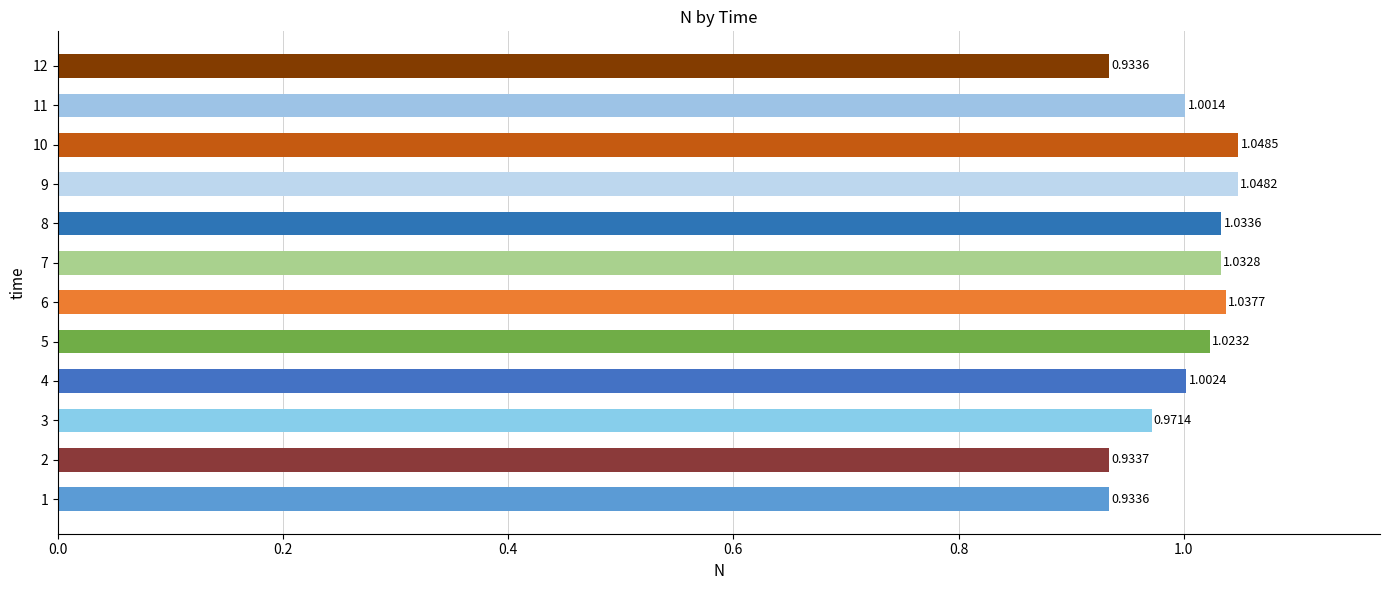

Between 7 and 6, which is larger?

6